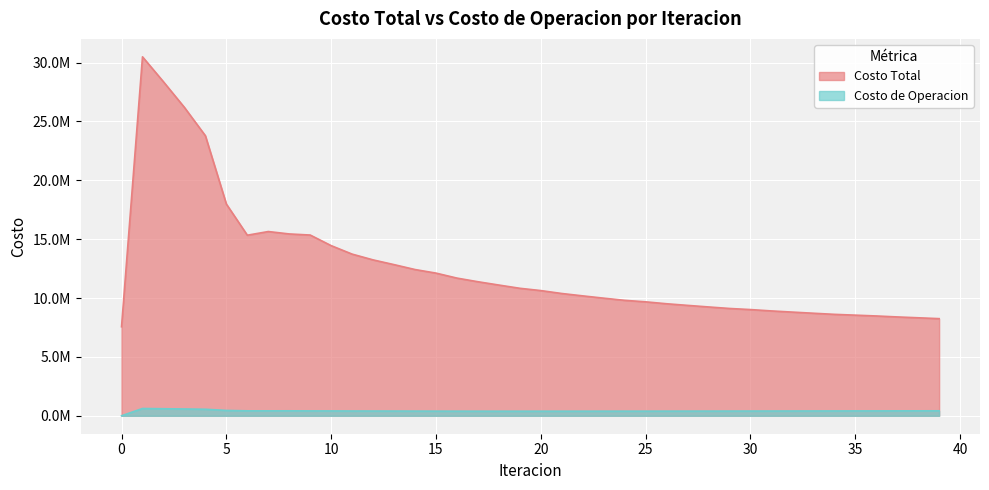

Reading left to right, list all the values displayed in this chart.

Costo Total: 0=7560630.9	1=30483757.8	2=28363161.3	3=26186842.6	4=23781656.4	5=17982200.6	6=15335023.1	7=15646744.1	8=15442424.6	9=15349335.8	10=14448833.8	11=13729090.0	12=13238493.6	13=12836097.5	14=12419632.0	15=12116042.1	16=11692098.8	17=11383863.7	18=11101987.5	19=10826773.7	20=10632558.8	21=10384669.6	22=10182916.4	23=9988420.2	24=9804561.3	25=9676578.0	26=9513419.0	27=9375867.4	28=9242181.3	29=9113374.4	30=9019454.6	31=8904586.4	32=8805404.8	33=8708622.9	34=8614358.1	35=8545609.9	36=8476747.2	37=8394451.1	38=8322180.9	39=8249252.1
Costo de Operacion: 0=0.0	1=618098.9	2=597657.6	3=576752.7	4=552604.1	5=453553.3	6=419546.8	7=419149.0	8=420607.0	9=414054.8	10=411306.8	11=405416.1	12=402682.0	13=400220.4	14=396232.0	15=392634.5	16=390675.5	17=388810.9	18=387625.8	19=387576.3	20=388402.7	21=388308.9	22=389221.0	23=390350.6	24=391265.2	25=391613.1	26=393503.2	27=394851.9	28=396426.8	29=398562.9	30=400730.2	31=402679.3	32=405006.0	33=407523.2	34=409917.1	35=412465.1	36=414117.0	37=416928.8	38=419403.3	39=422363.9